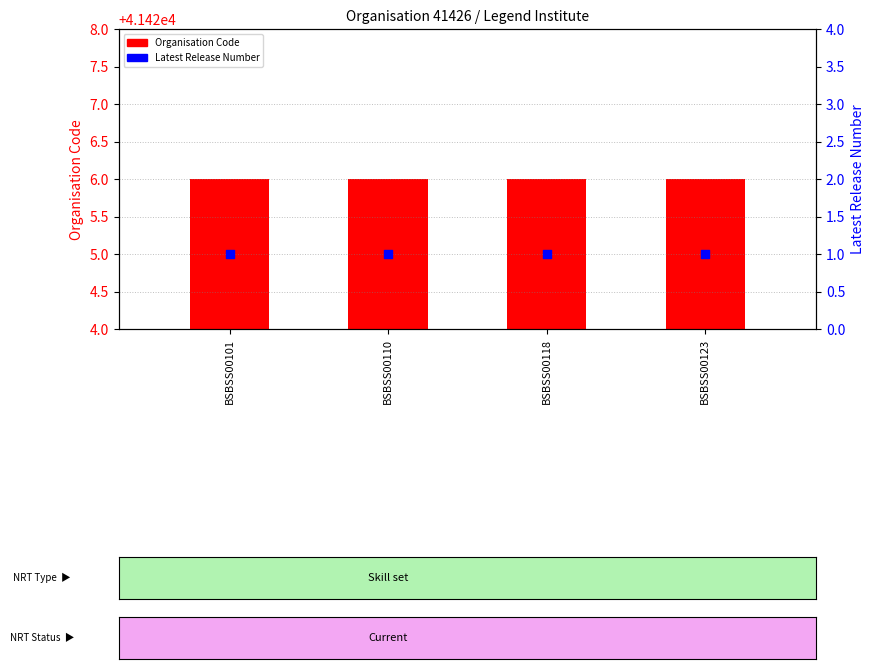

Is the value of Organisation Code at BSBSS00101 greater than the value of Latest Release Number at BSBSS00101?

Yes